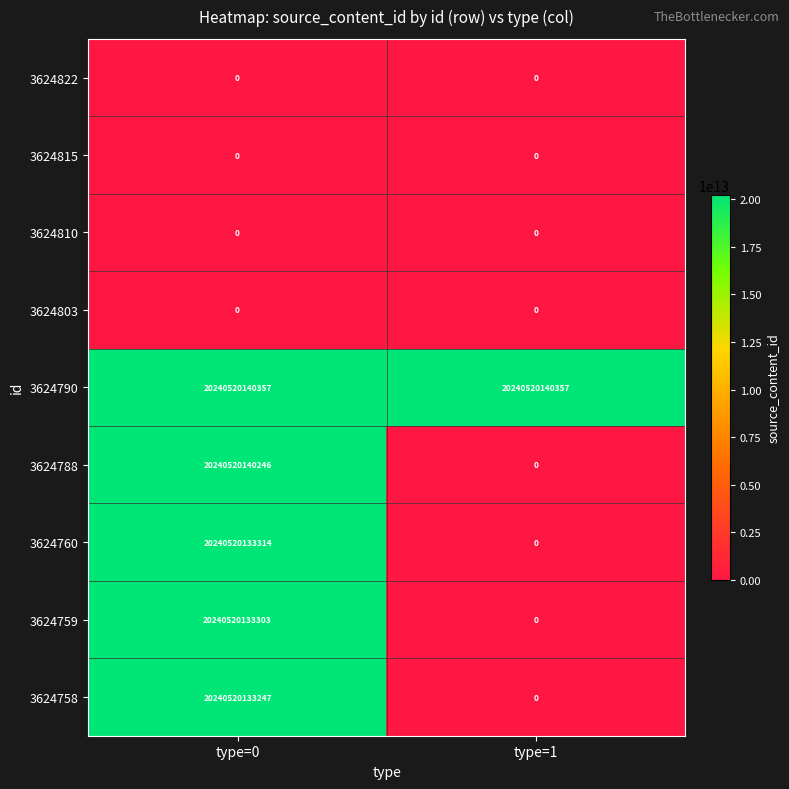

Which series changed the most between type=0 and type=1?

3624788